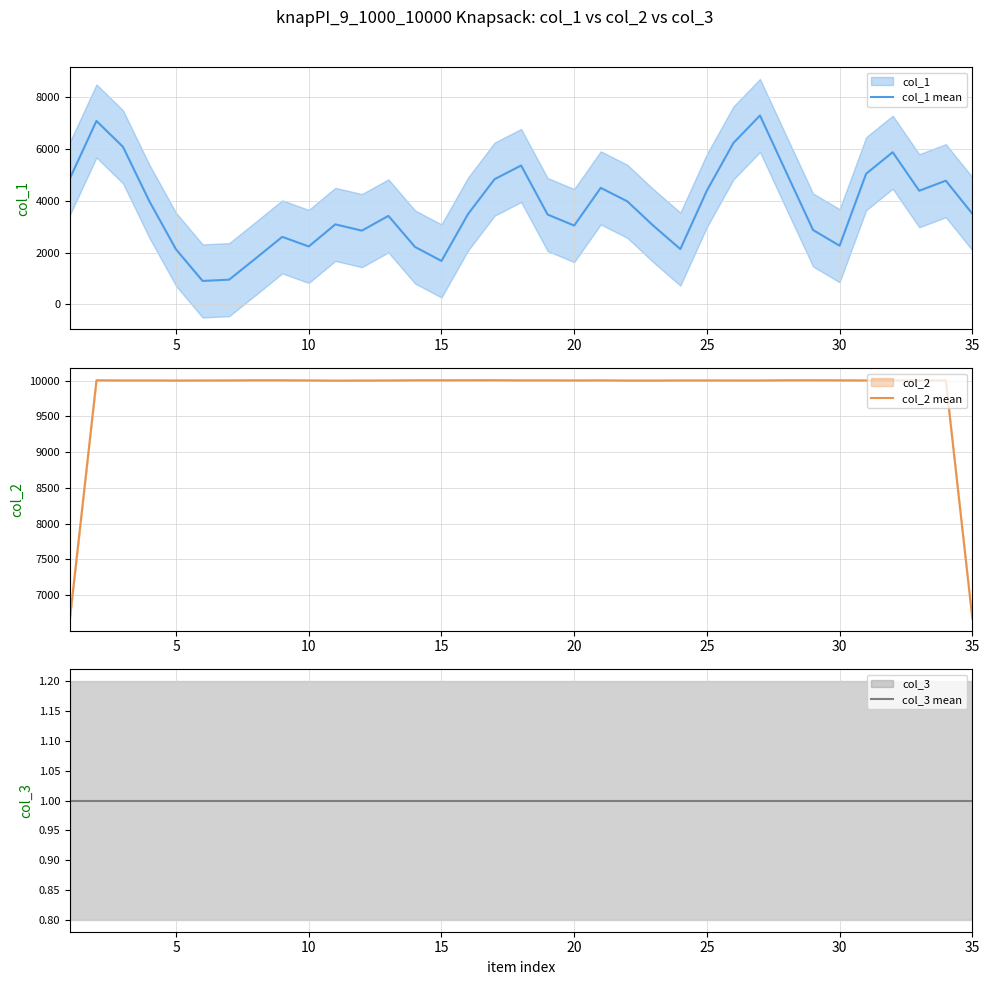

Count the number of categories in the chart.

35